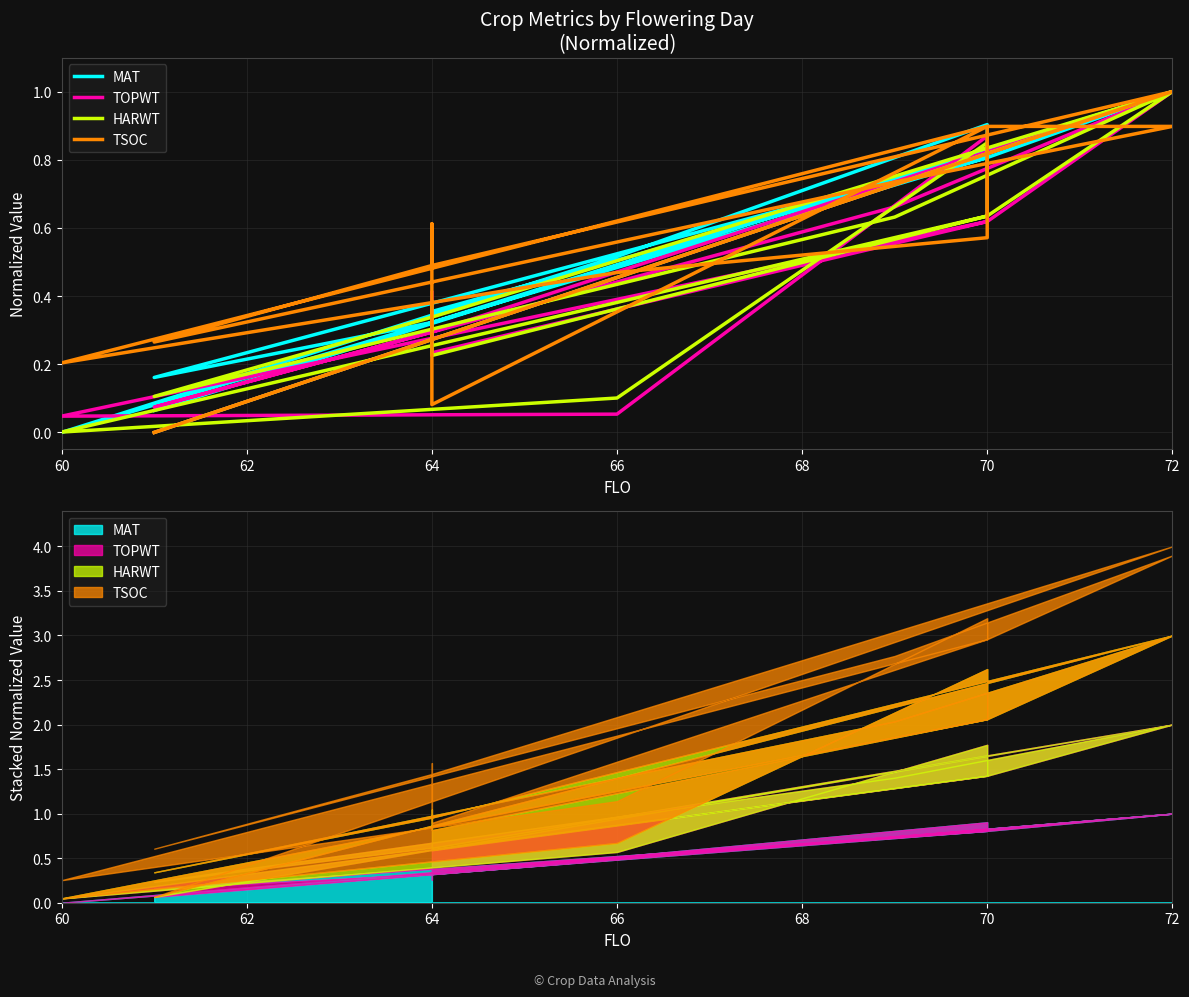

Between 72 and 64, which is larger?

72